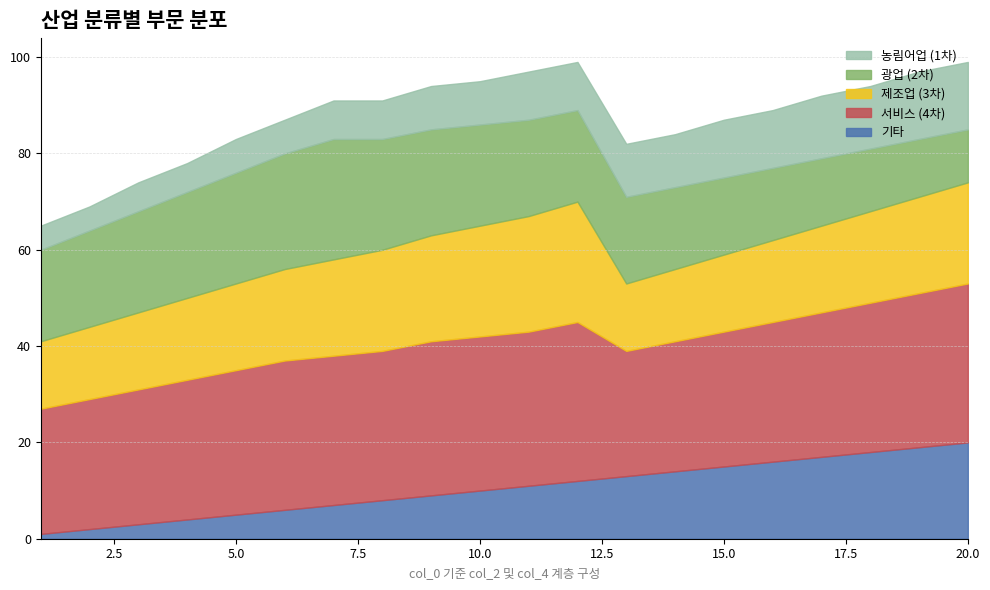

Reading right to left, transcribe all the data shown in this chart.

농림어업 (1차): 20=20	19=19	18=18	17=17	16=16	15=15	14=14	13=13	12=12	11=11	10=10	9=9	8=8	7=7	6=6	5=5	4=4	3=3	2=2	1=1
광업 (2차): 20=33	19=32	18=31	17=30	16=29	15=28	14=27	13=26	12=33	11=32	10=32	9=32	8=31	7=31	6=31	5=30	4=29	3=28	2=27	1=26
제조업 (3차): 20=21	19=20	18=19	17=18	16=17	15=16	14=15	13=14	12=25	11=24	10=23	9=22	8=21	7=20	6=19	5=18	4=17	3=16	2=15	1=14
서비스 (4차): 20=11	19=12	18=13	17=14	16=15	15=16	14=17	13=18	12=19	11=20	10=21	9=22	8=23	7=25	6=24	5=23	4=22	3=21	2=20	1=19
기타: 20=14	19=14	18=13	17=13	16=12	15=12	14=11	13=11	12=10	11=10	10=9	9=9	8=8	7=8	6=7	5=7	4=6	3=6	2=5	1=5